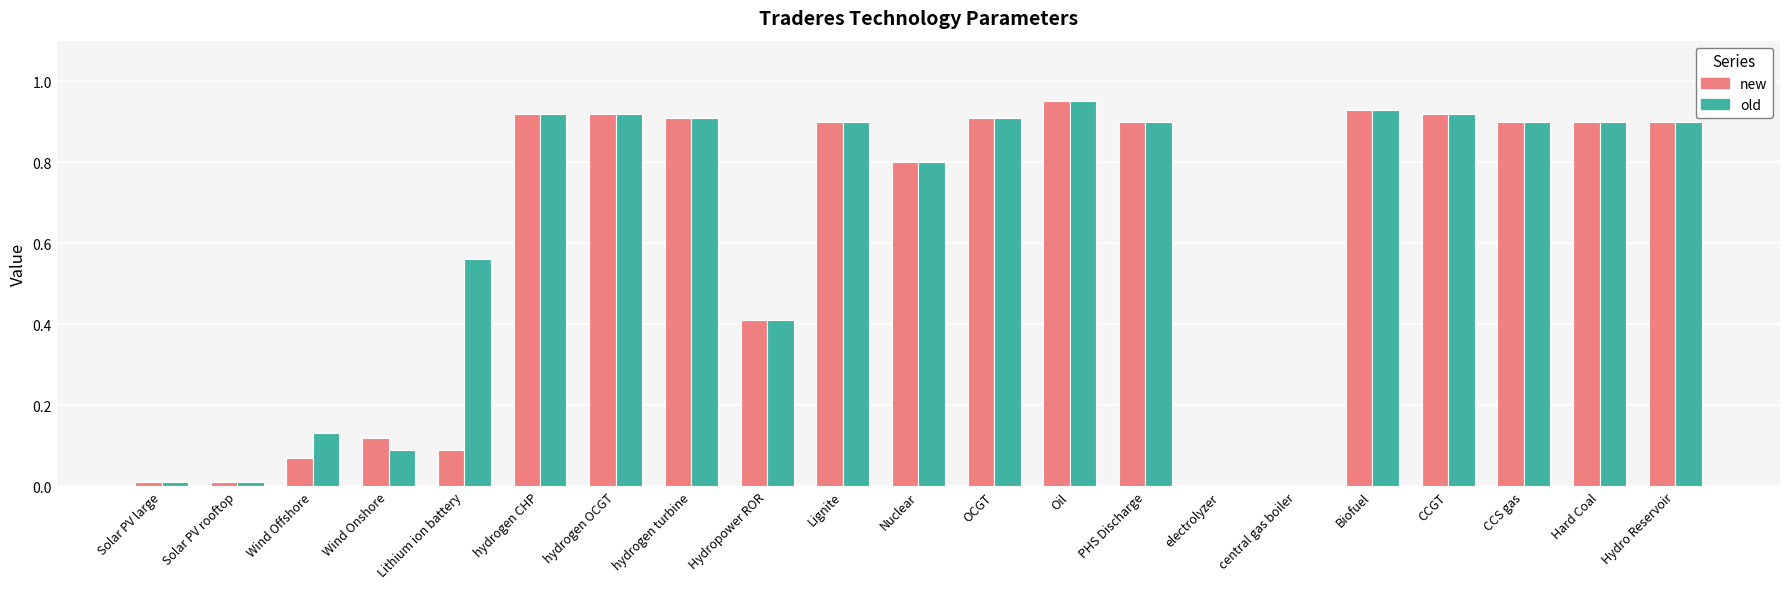

Is the value of old at central gas boiler greater than the value of new at PHS Discharge?

No